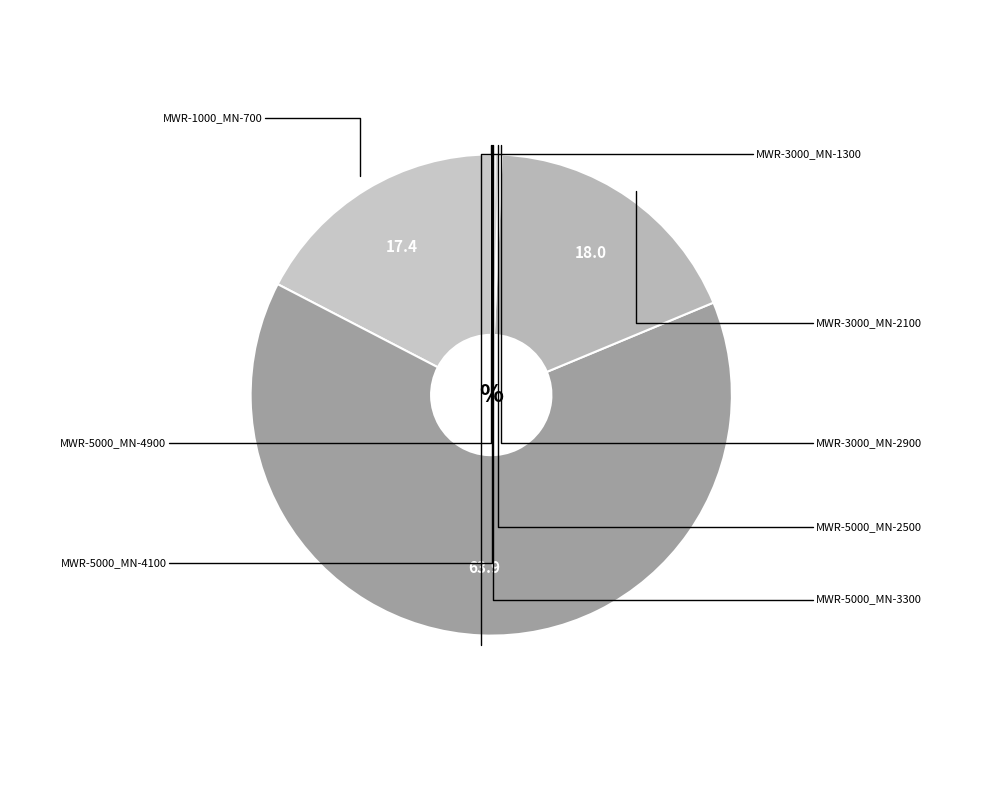

What is the smallest slice in the pie chart?

MWR-5000_MN-4900